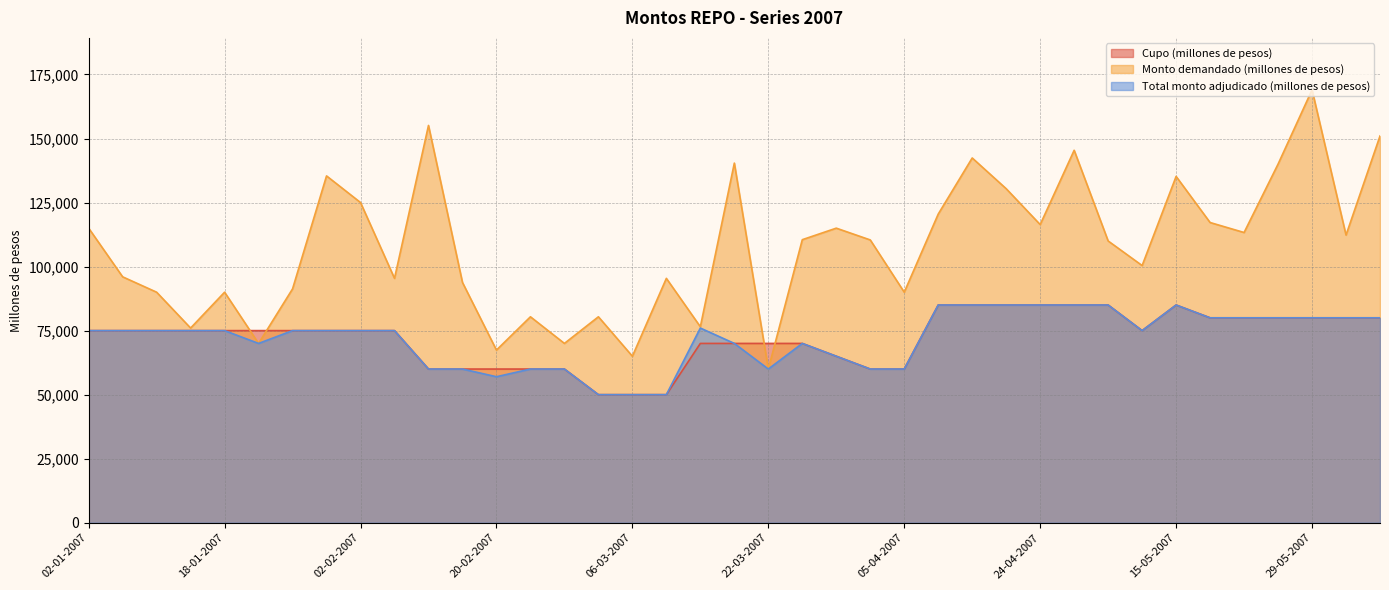

Reading right to left, extract all data points from this chart.

Cupo (millones de pesos): 05-06-2007=80000	31-05-2007=80000	29-05-2007=80000	24-05-2007=80000	22-05-2007=80000	17-05-2007=80000	15-05-2007=85000	08-05-2007=75000	03-05-2007=85000	26-04-2007=85000	24-04-2007=85000	19-04-2007=85000	17-04-2007=85000	10-04-2007=85000	05-04-2007=60000	03-04-2007=60000	29-03-2007=65000	27-03-2007=70000	22-03-2007=70000	20-03-2007=70000	13-03-2007=70000	08-03-2007=50000	06-03-2007=50000	01-03-2007=50000	27-02-2007=60000	22-02-2007=60000	20-02-2007=60000	15-02-2007=60000	13-02-2007=60000	06-02-2007=75000	02-02-2007=75000	30-01-2007=75000	25-01-2007=75000	23-01-2007=75000	18-01-2007=75000	16-01-2007=75000	09-01-2007=75000	04-01-2007=75000	02-01-2007=75000
Monto demandado (millones de pesos): 05-06-2007=151000	31-05-2007=112300	29-05-2007=169000	24-05-2007=140000	22-05-2007=113300	17-05-2007=117200	15-05-2007=135200	08-05-2007=100400	03-05-2007=110000	26-04-2007=145400	24-04-2007=116400	19-04-2007=130400	17-04-2007=142400	10-04-2007=120500	05-04-2007=90000	03-04-2007=110400	29-03-2007=115000	27-03-2007=110500	22-03-2007=60000	20-03-2007=140400	13-03-2007=76500	08-03-2007=95400	06-03-2007=65000	01-03-2007=80400	27-02-2007=70000	22-02-2007=80400	20-02-2007=67400	15-02-2007=93800	13-02-2007=155100	06-02-2007=95400	02-02-2007=125000	30-01-2007=135400	25-01-2007=91300	23-01-2007=70000	18-01-2007=90000	16-01-2007=76000	09-01-2007=90000	04-01-2007=96000	02-01-2007=115000
Total monto adjudicado (millones de pesos): 05-06-2007=80000	31-05-2007=80000	29-05-2007=80000	24-05-2007=80000	22-05-2007=80000	17-05-2007=80000	15-05-2007=85000	08-05-2007=75000	03-05-2007=85000	26-04-2007=85000	24-04-2007=85000	19-04-2007=85000	17-04-2007=85000	10-04-2007=85000	05-04-2007=60000	03-04-2007=60000	29-03-2007=65000	27-03-2007=70000	22-03-2007=60000	20-03-2007=70000	13-03-2007=76000	08-03-2007=50000	06-03-2007=50000	01-03-2007=50000	27-02-2007=60000	22-02-2007=60000	20-02-2007=57000	15-02-2007=60000	13-02-2007=60000	06-02-2007=75000	02-02-2007=75000	30-01-2007=75000	25-01-2007=75000	23-01-2007=70000	18-01-2007=75000	16-01-2007=75000	09-01-2007=75000	04-01-2007=75000	02-01-2007=75000